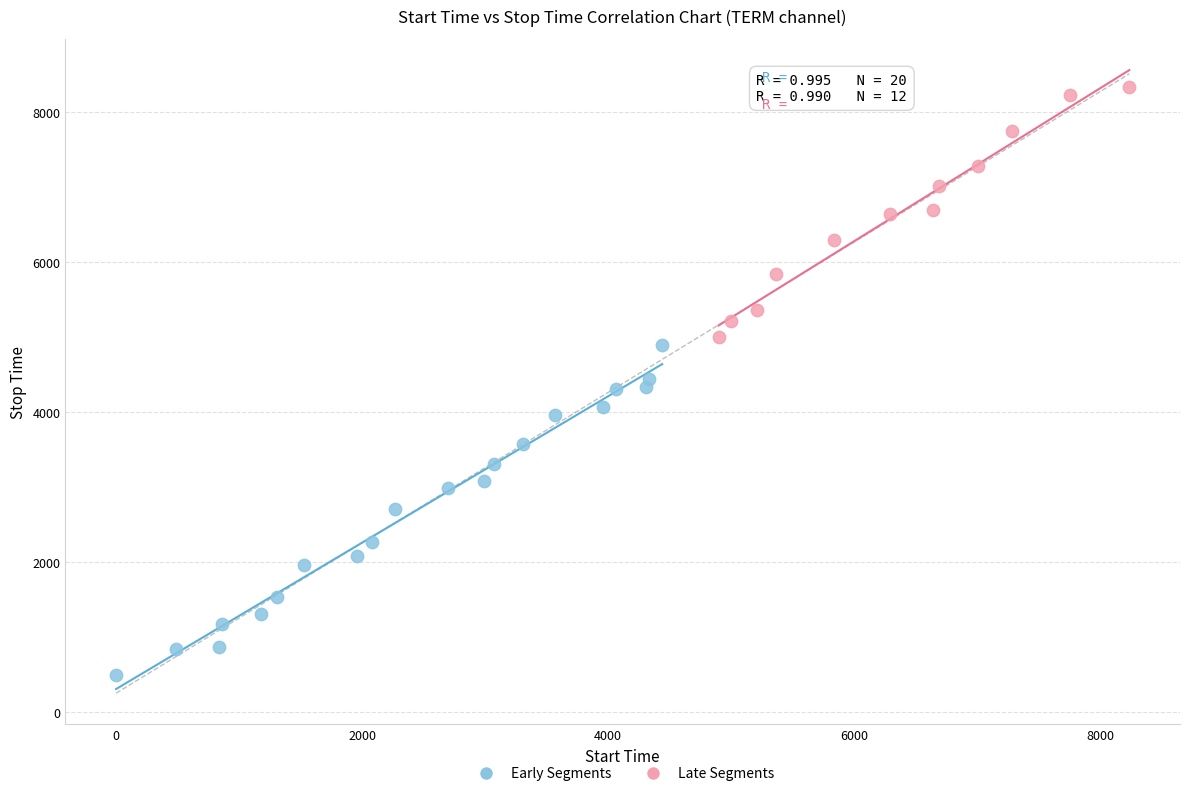

Which series reaches the minimum Y coordinate?

Early Segments